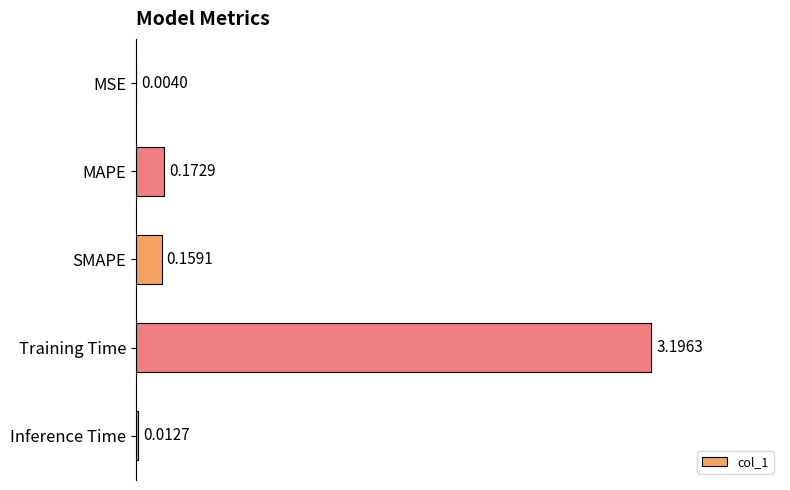

What is the change in value from MAPE to Training Time?

+3.0